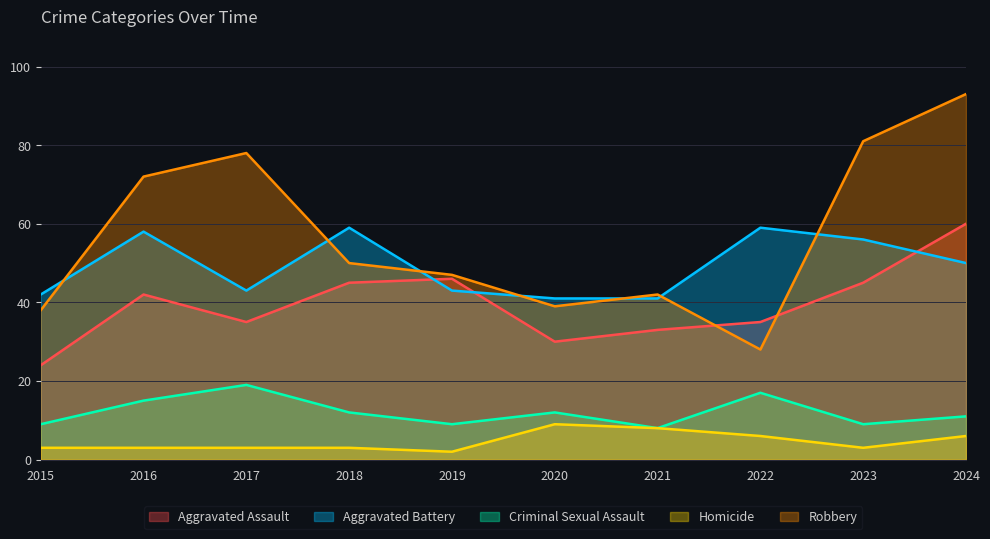

Where is the first local minimum for Aggravated Battery?

2017